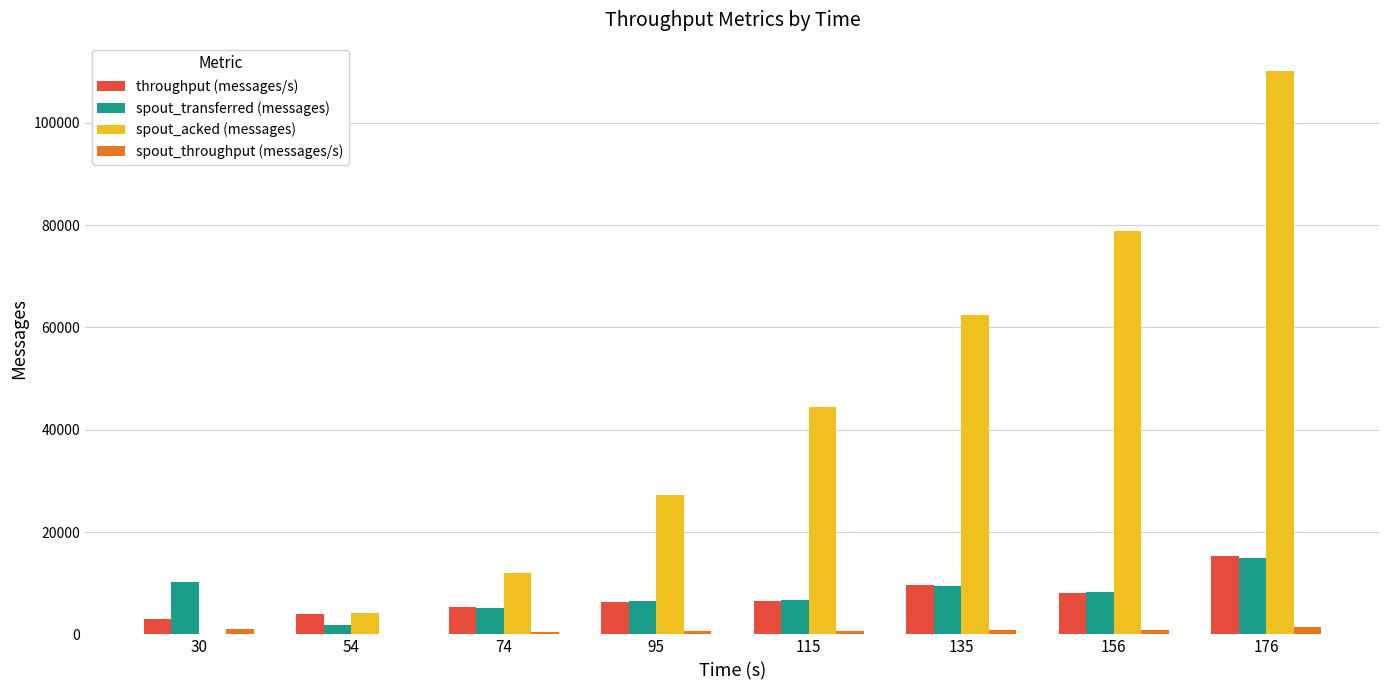

Does the chart contain stacked bars?

No